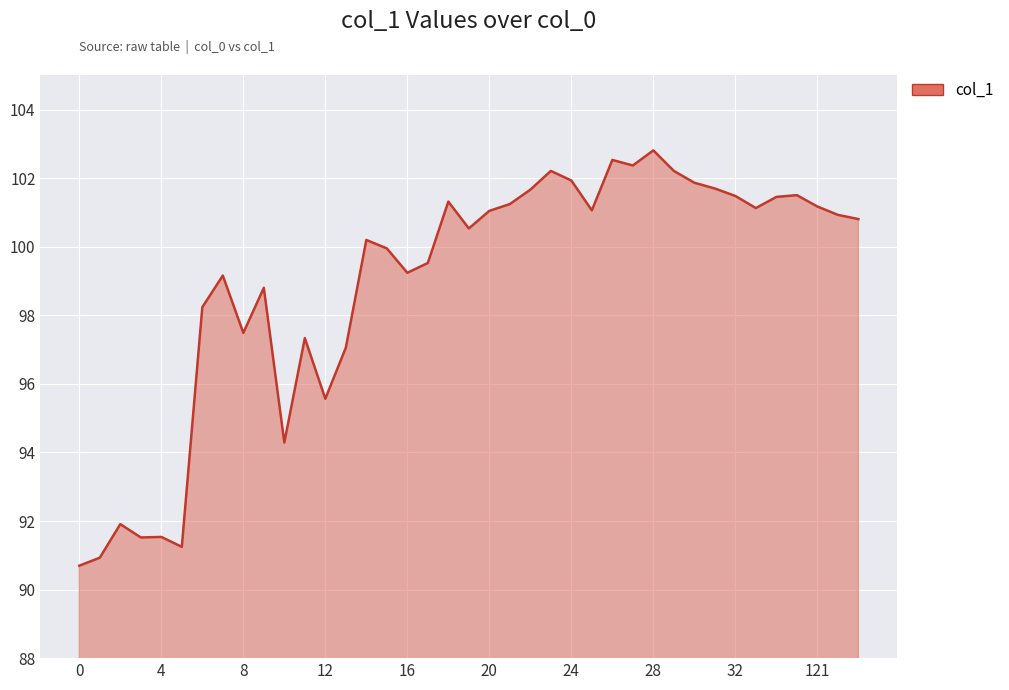

At which label is the value closest to 96?

12